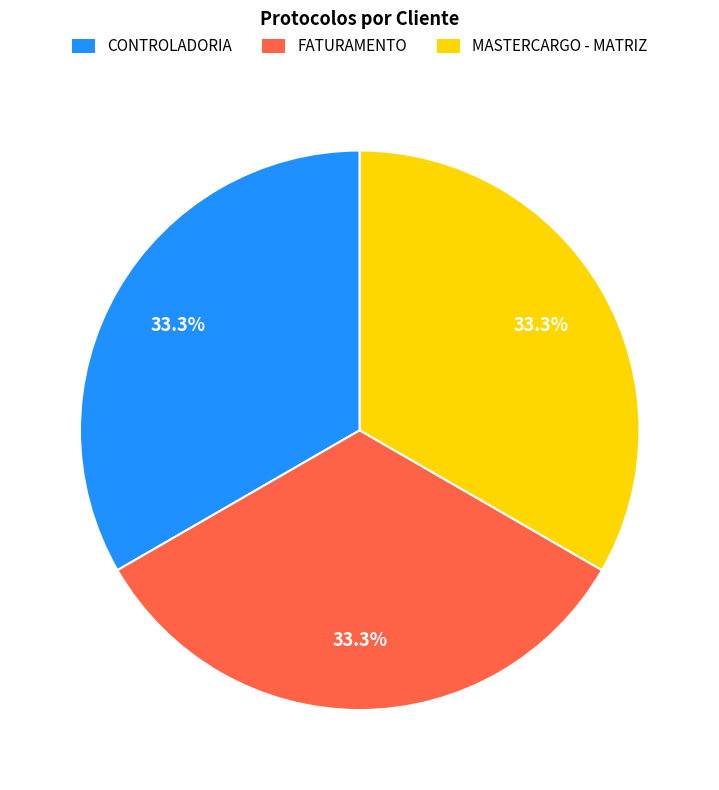

Approximately how many times larger is the value at FATURAMENTO compared to MASTERCARGO - MATRIZ?

1.0